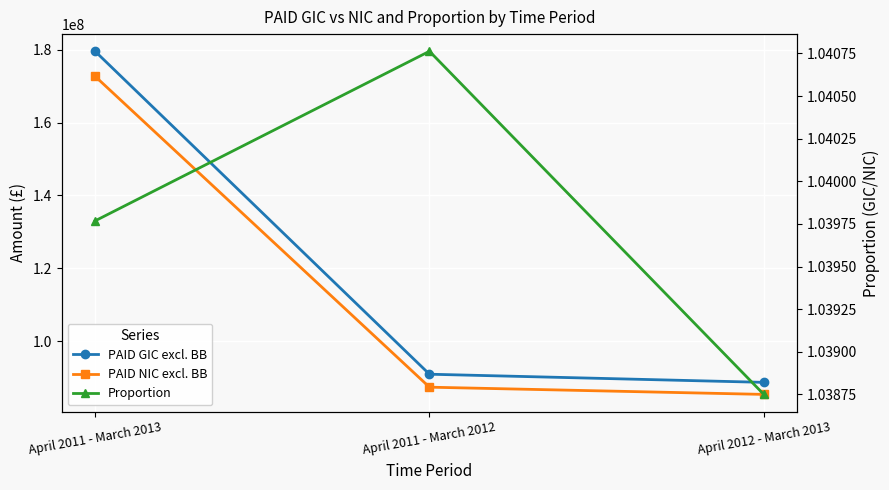

What are all the series names shown in the legend?

PAID GIC excl. BB, PAID NIC excl. BB, Proportion